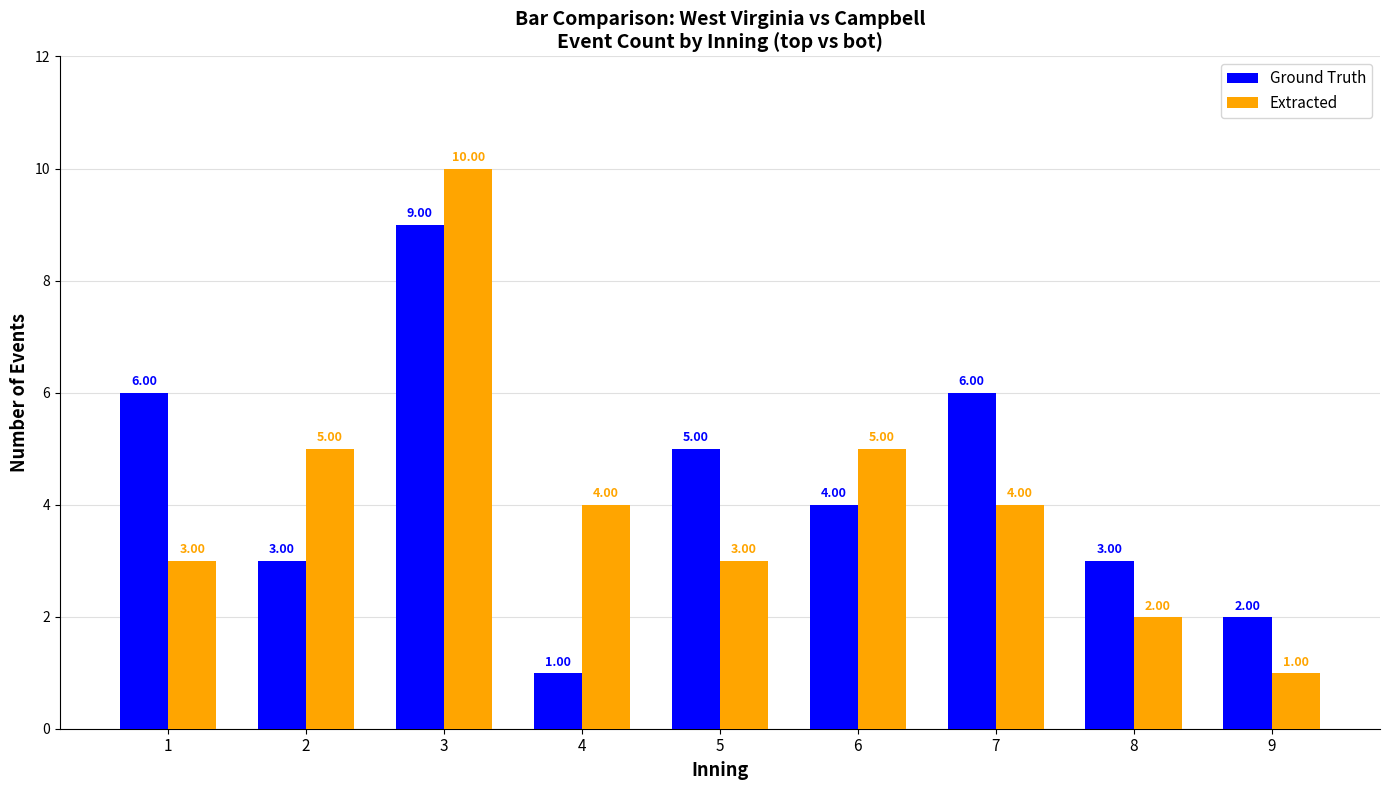

Which series has the largest range (max minus min)?

Extracted